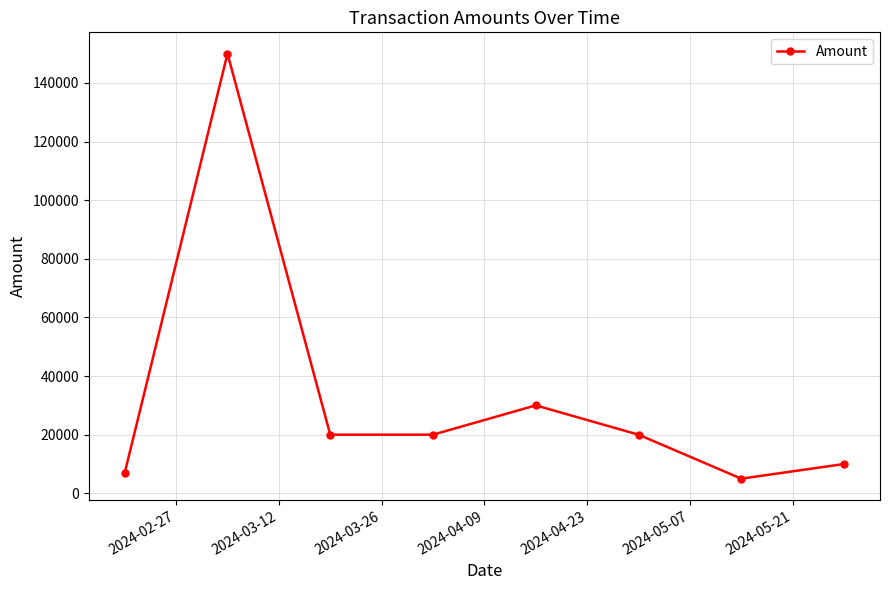

What is the difference between the maximum and minimum values?

145000